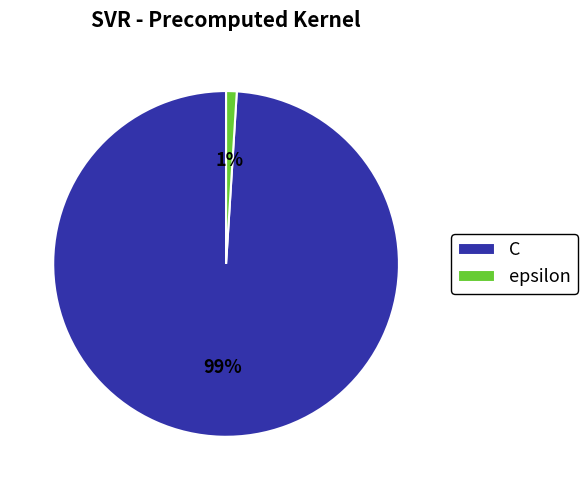

Rank the categories by value from lowest to highest.

epsilon, C